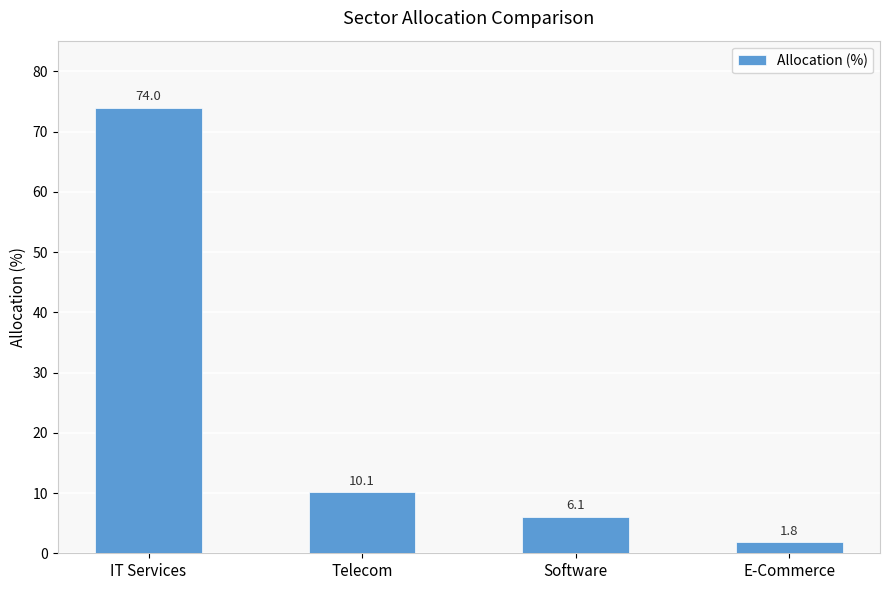

Which category has the lowest value across all series?

E-Commerce